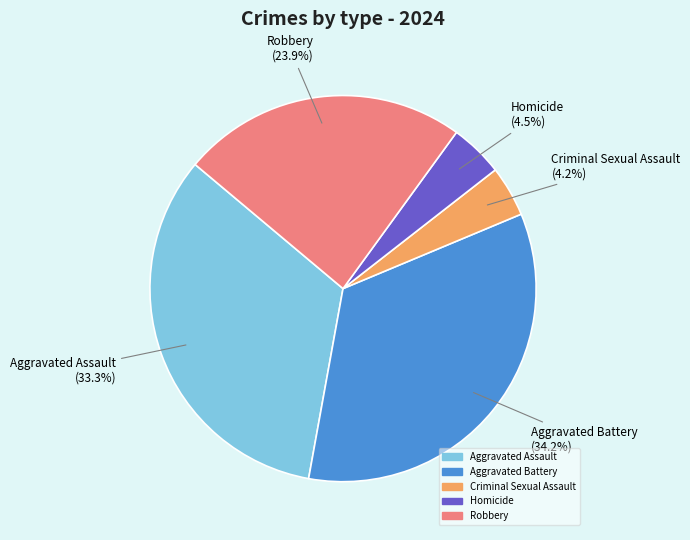

Does Aggravated Assault (33.3%) represent more than half of the total?

No